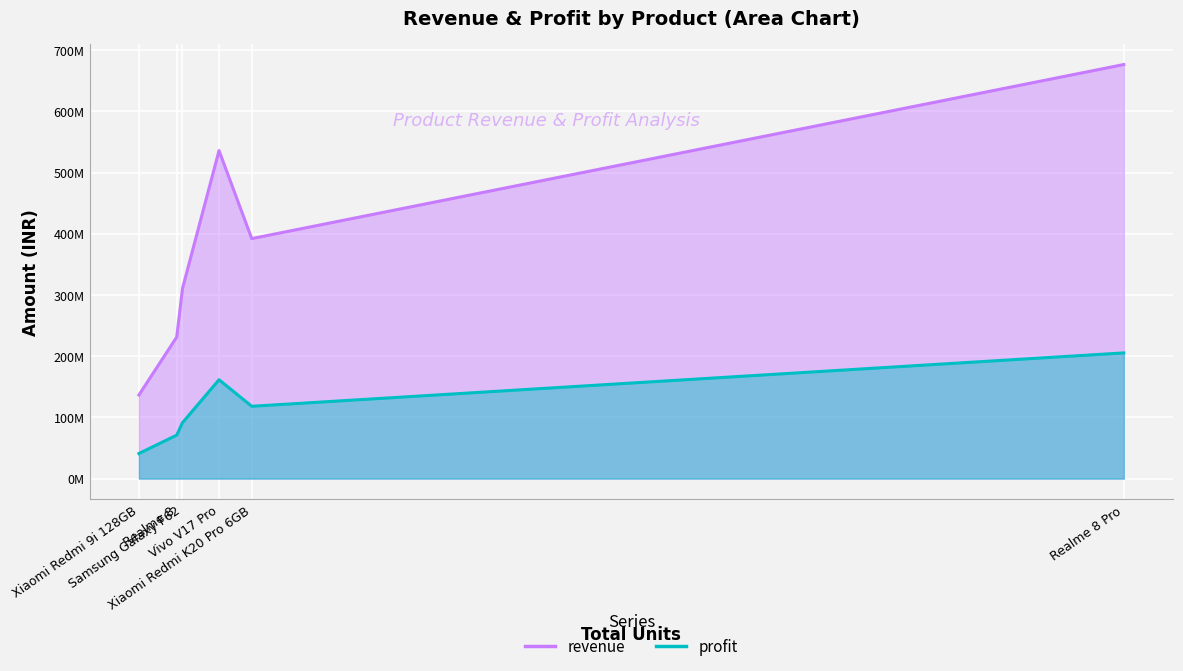

What is the sum of all revenue values?

2282814654.6